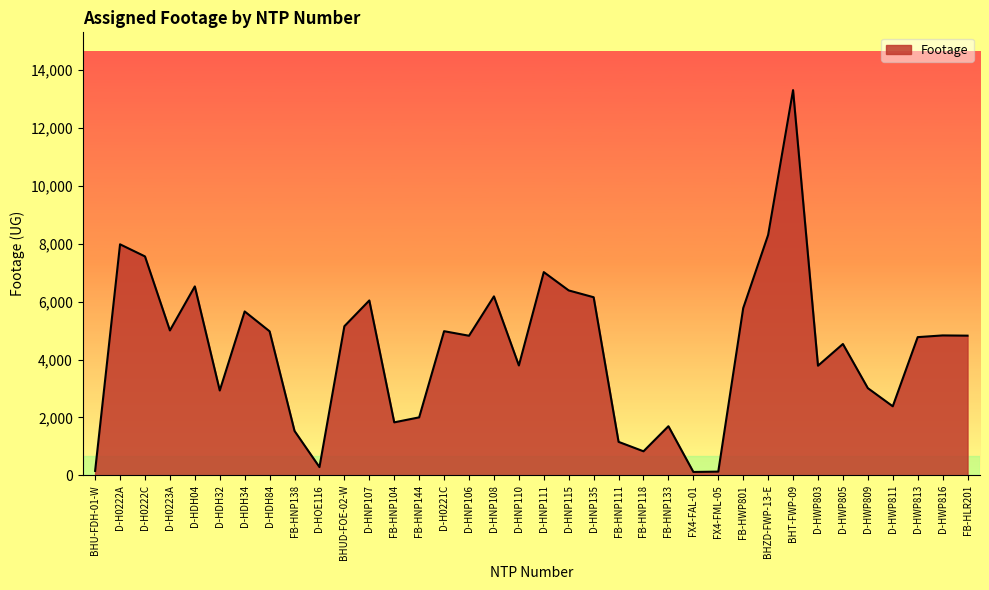

Approximately how many times larger is the value at D-HNP108 compared to D-H0222A?

0.8